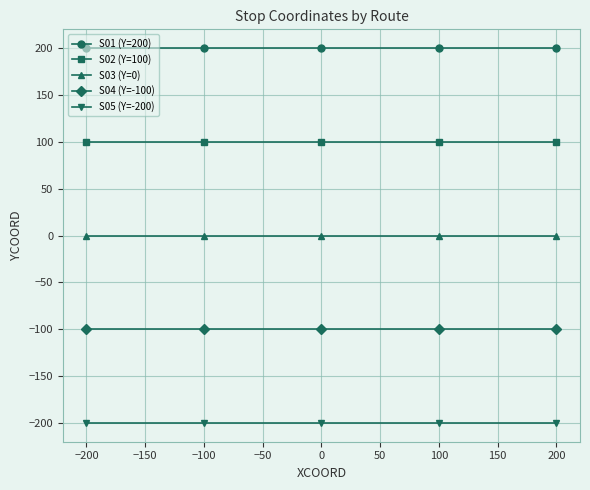

Which series has the largest total across all categories?

S01 (Y=200)